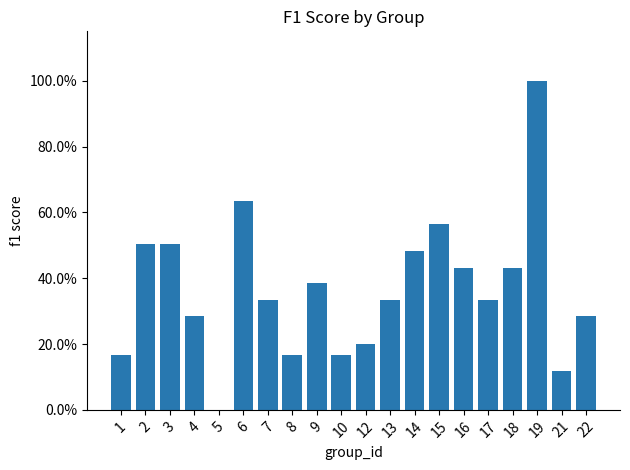

How many values are between 0 and 1?

20